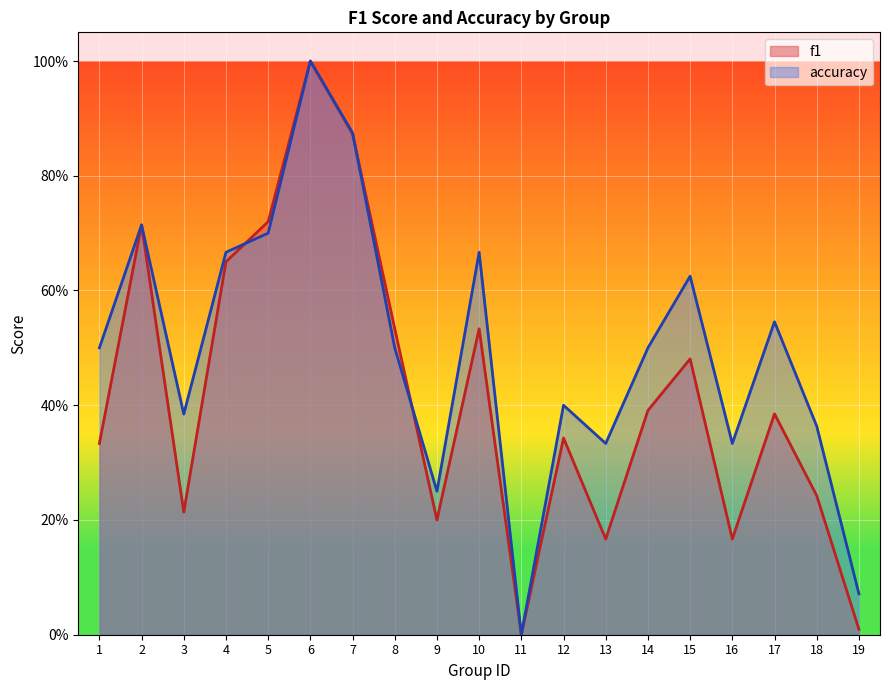

True or false: accuracy and f1 intersect in this chart.

True